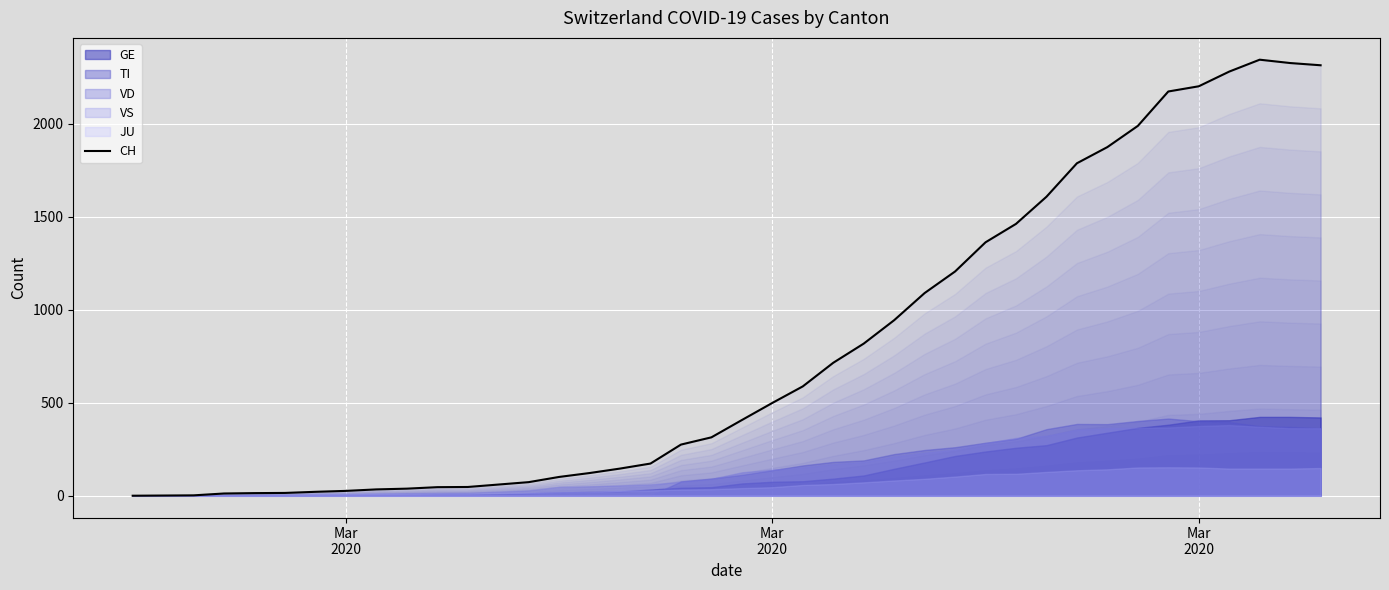

What is the value of the 17th point from the left?

146